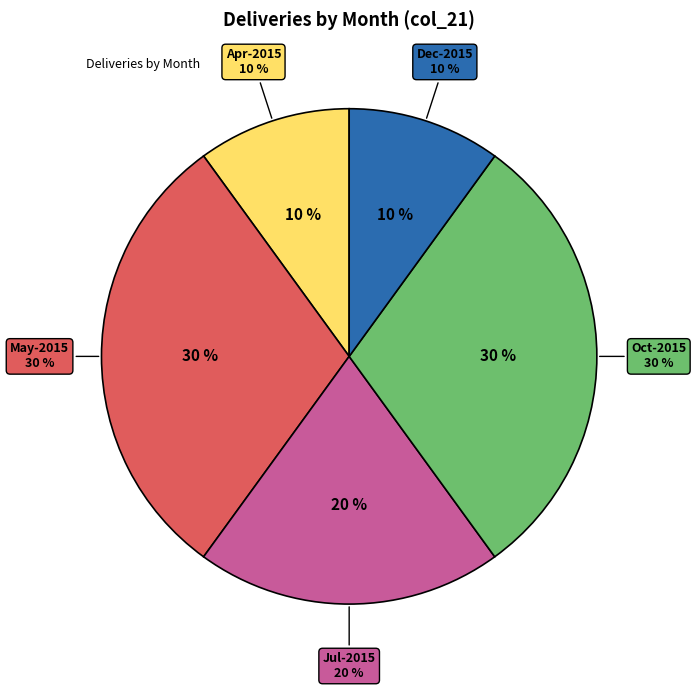

Is Sep-2015 the majority of the pie?

No